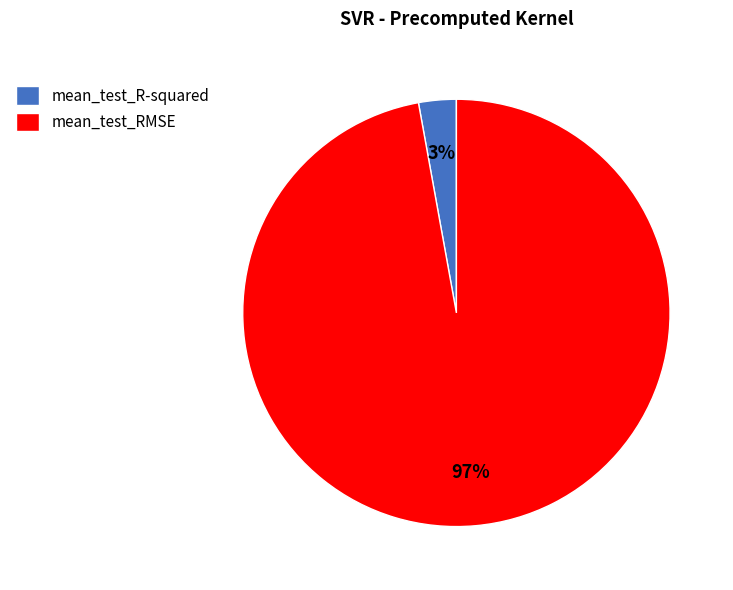

To the nearest percent, what is the difference between the largest and smallest slice percentages?

94%